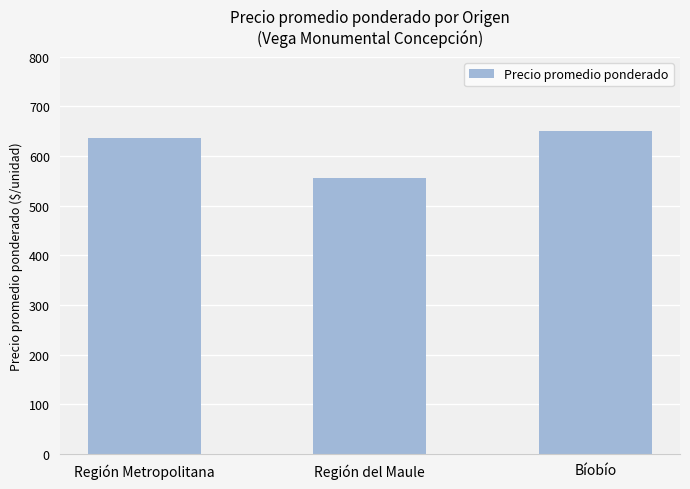

Reading left to right, extract all data points from this chart.

636	555	650